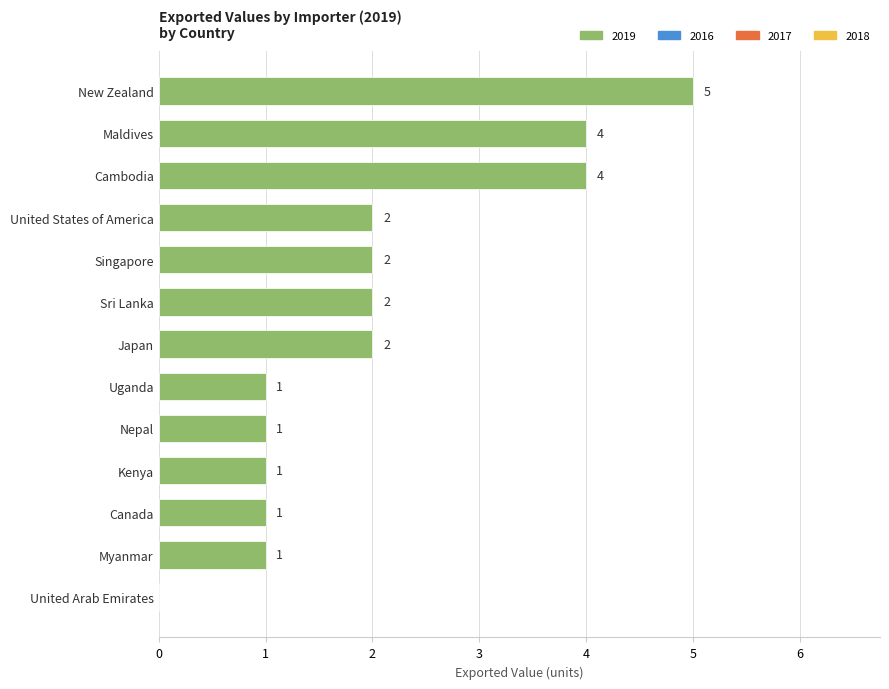

What is the ratio of the value at Uganda to the value at United States of America?

0.5